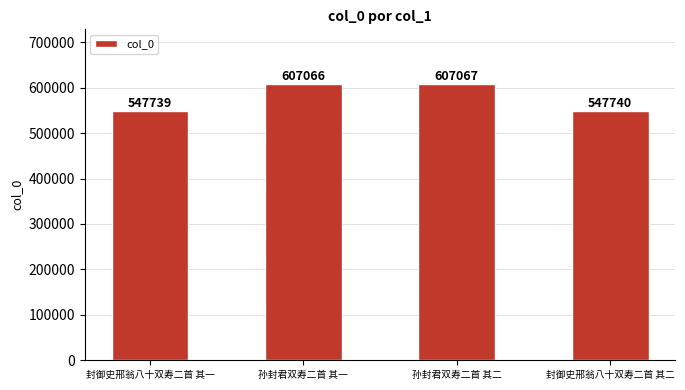

How many data points are less than 607066?

2